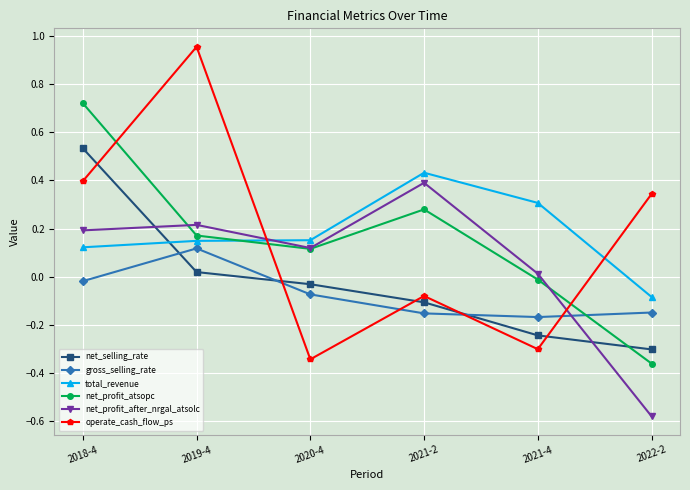

What are all the series names shown in the legend?

net_selling_rate, gross_selling_rate, total_revenue, net_profit_atsopc, net_profit_after_nrgal_atsolc, operate_cash_flow_ps